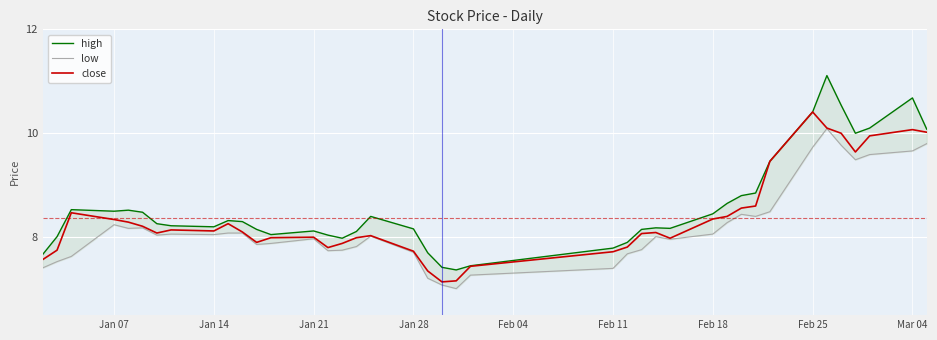

What is the difference between the maximum and minimum values in the high series?

3.7